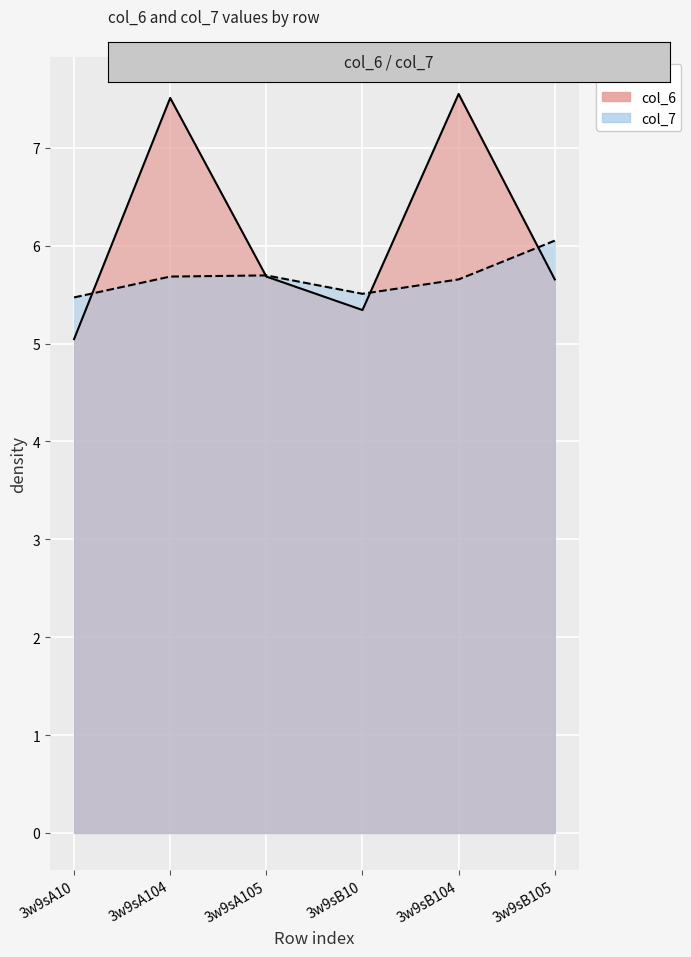

Between 3w9sB10 and 3w9sA104, which is larger?

3w9sA104